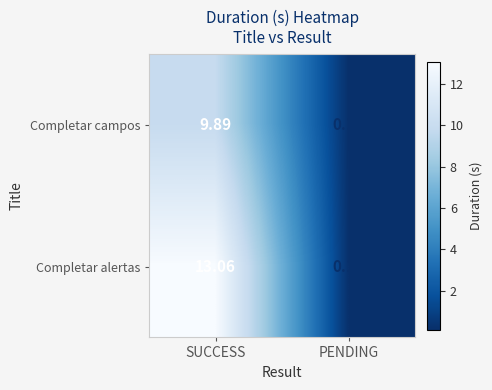

Which series changed the most between SUCCESS and PENDING?

Completar alertas